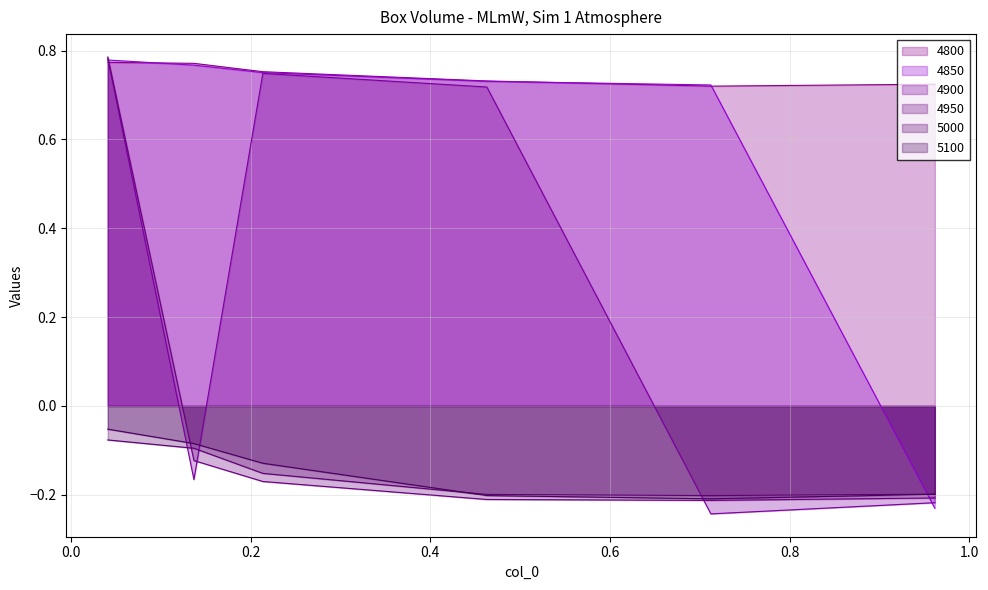

How many lines are shown in the chart?

6